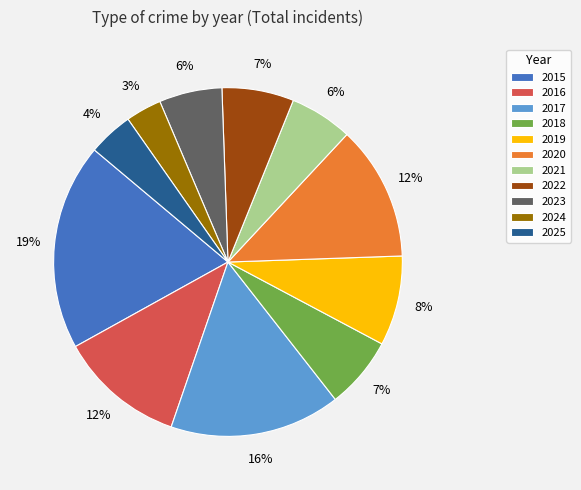

To the nearest percent, what is the difference between the largest and smallest slice percentages?

16%